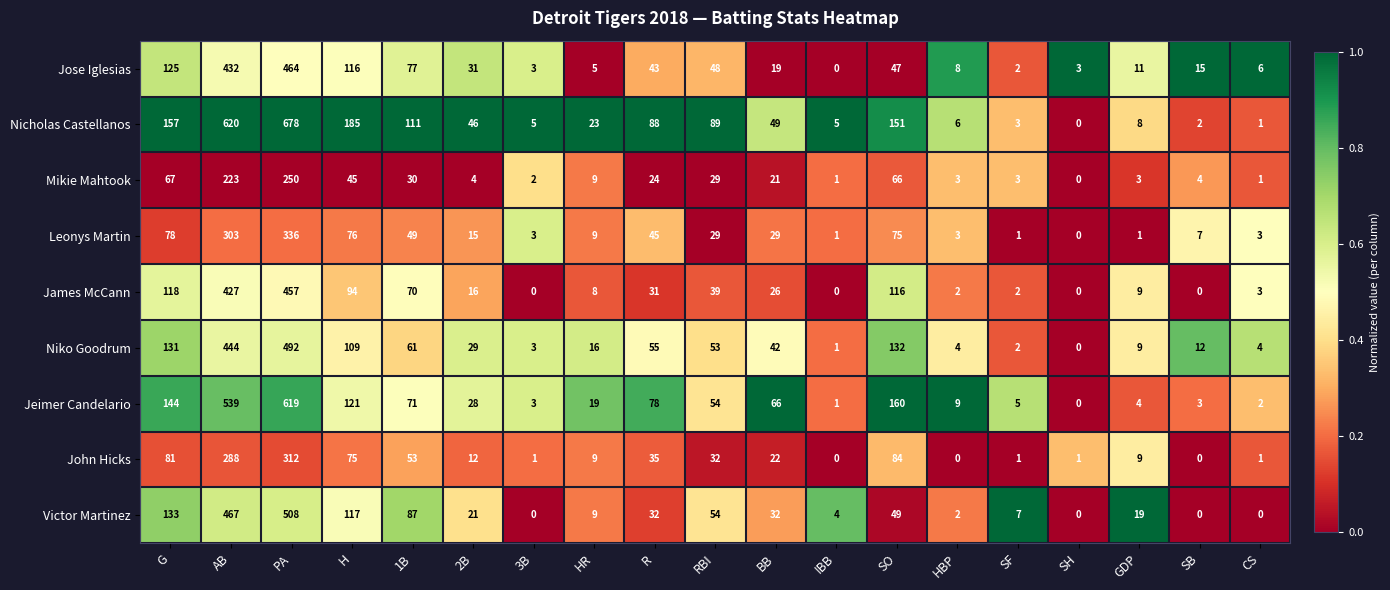

Rank the series at 2B from highest to lowest value.

Nicholas Castellanos, Jose Iglesias, Niko Goodrum, Jeimer Candelario, Victor Martinez, James McCann, Leonys Martin, John Hicks, Mikie Mahtook